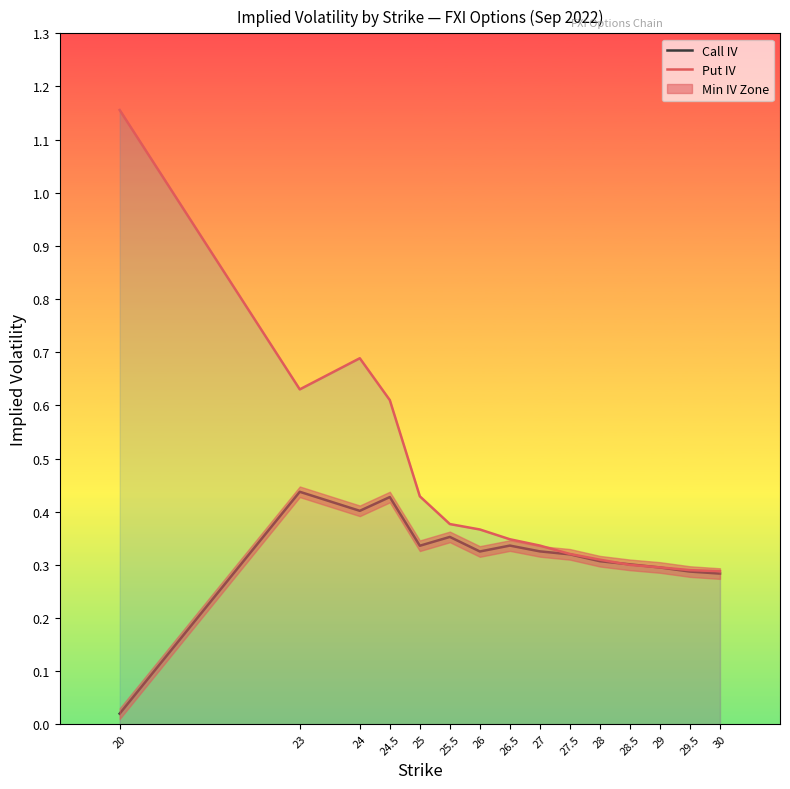

Reading left to right, what are all the values shown in this chart?

Call IV: 0.0	0.4	0.4	0.4	0.3	0.4	0.3	0.3	0.3	0.3	0.3	0.3	0.3	0.3	0.3
Put IV: 1.2	0.6	0.7	0.6	0.4	0.4	0.4	0.3	0.3	0.3	0.3	0.3	0.3	0.3	0.3